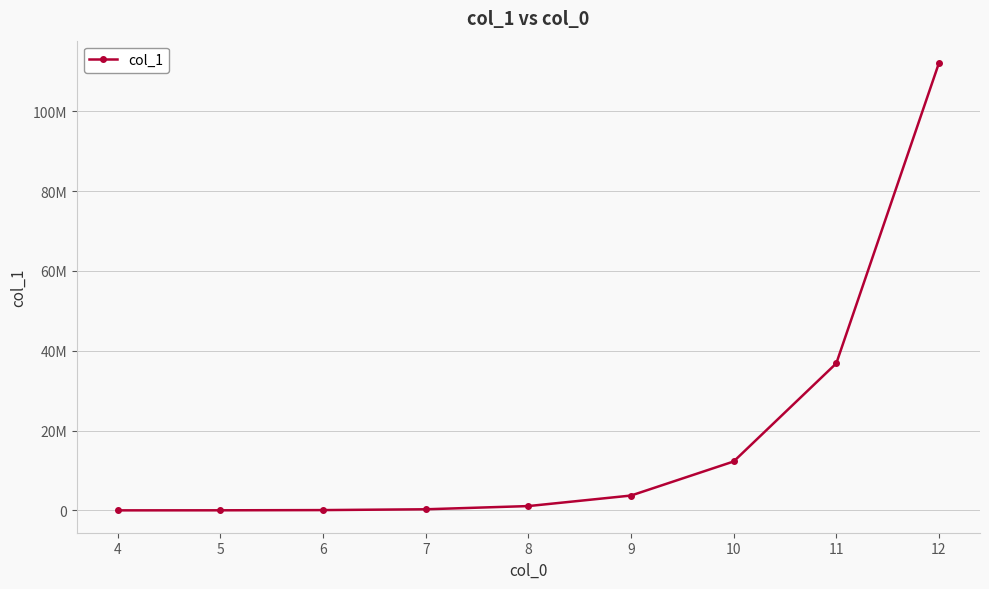

True or false: there are more than 2 points higher than both neighbors.

False